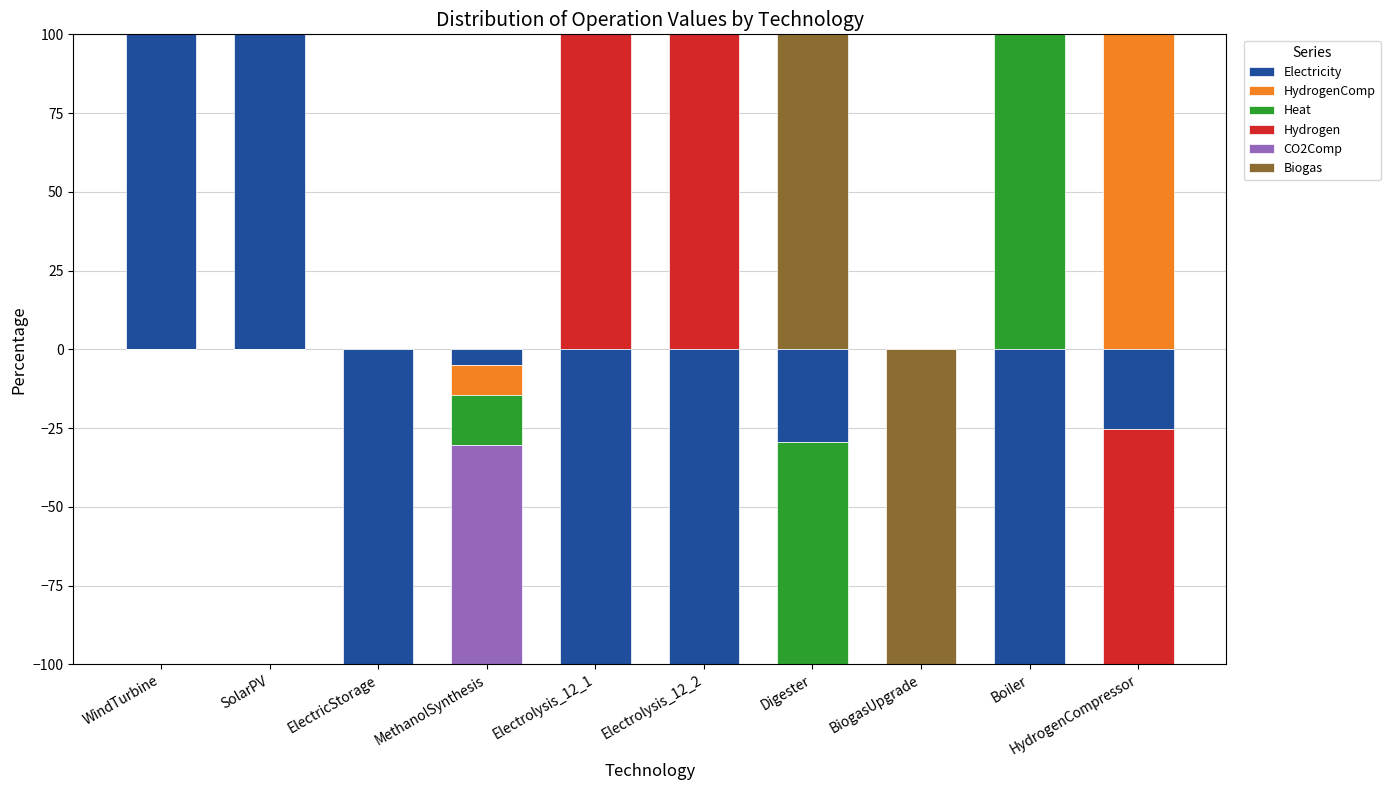

Rank the series at Electrolysis_12_1 from lowest to highest value.

Electricity, HydrogenComp, Heat, CO2Comp, Biogas, Hydrogen